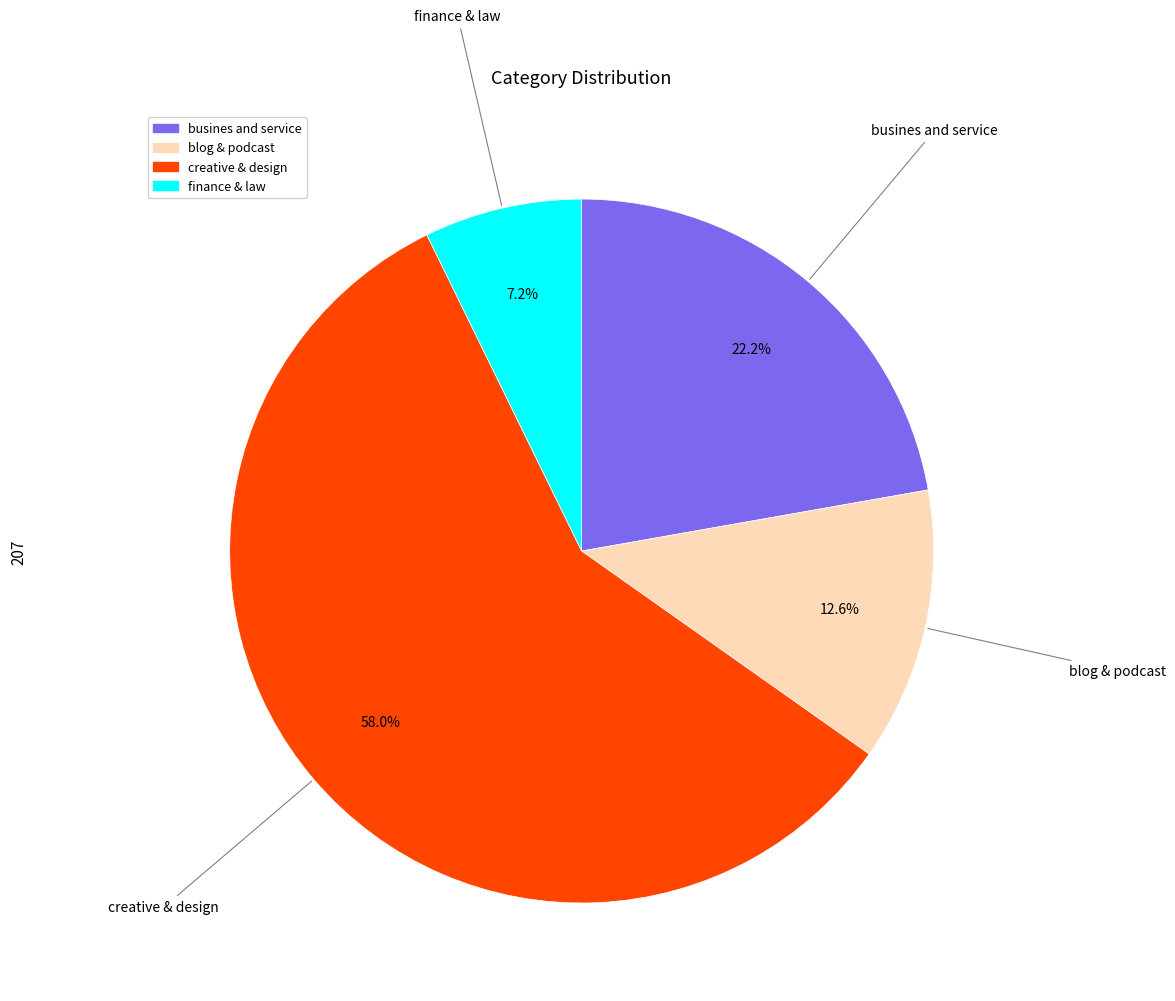

True or false: finance & law accounts for 7% of the total.

True